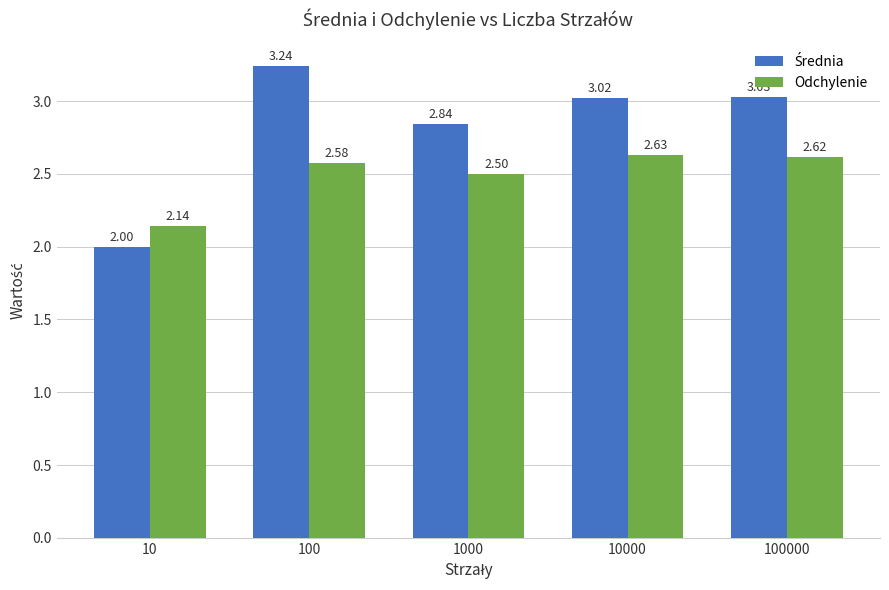

Rank the categories by Odchylenie value from lowest to highest.

10, 1000, 100, 100000, 10000